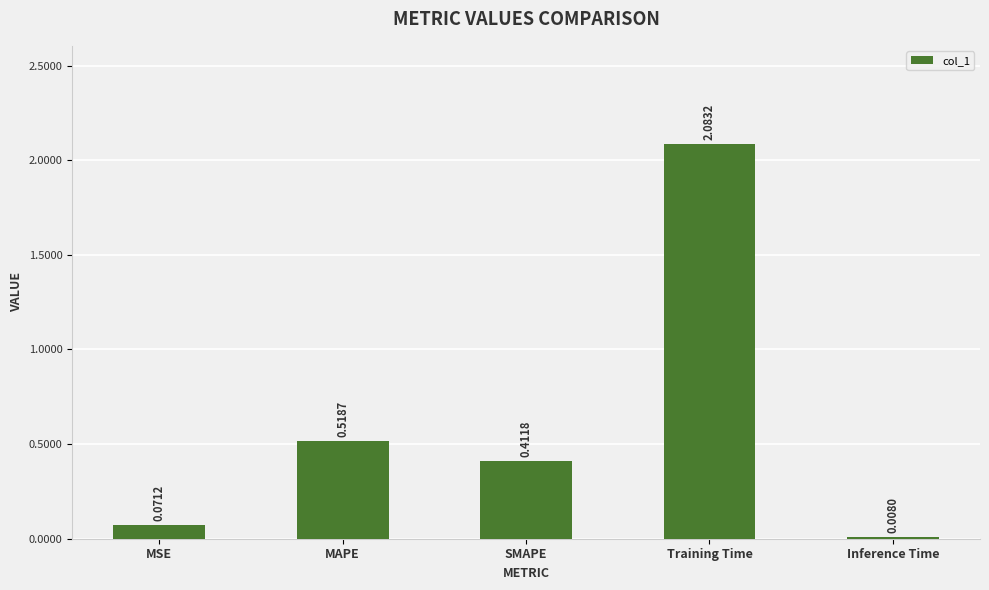

List the labels in order of value, largest first.

Training Time, MAPE, SMAPE, MSE, Inference Time